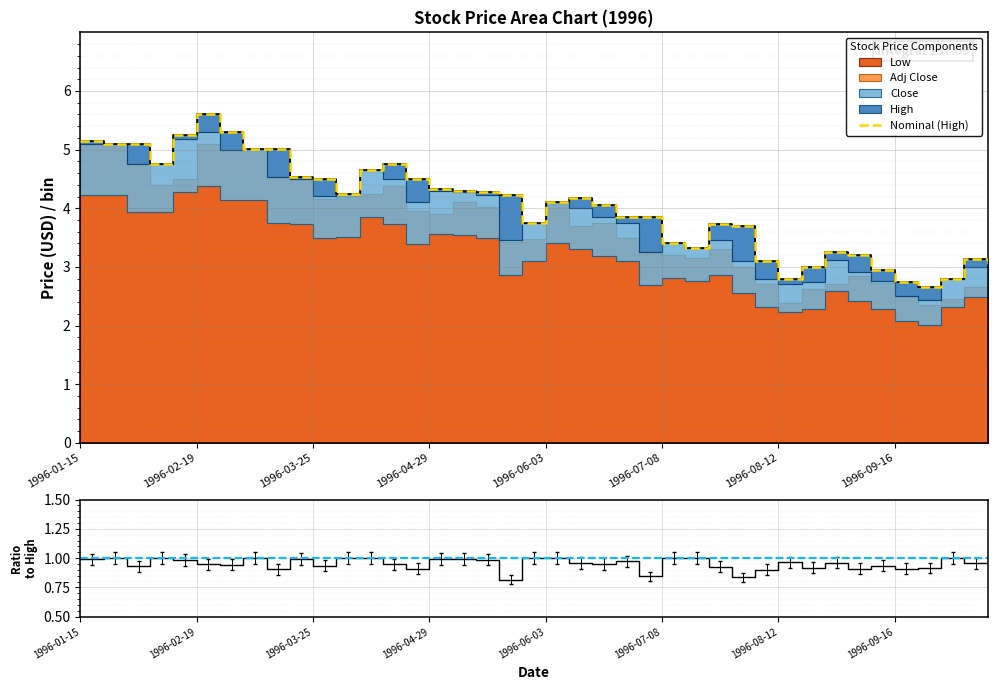

The value of Nominal (High) at 26 is 1.8. True or false?

False